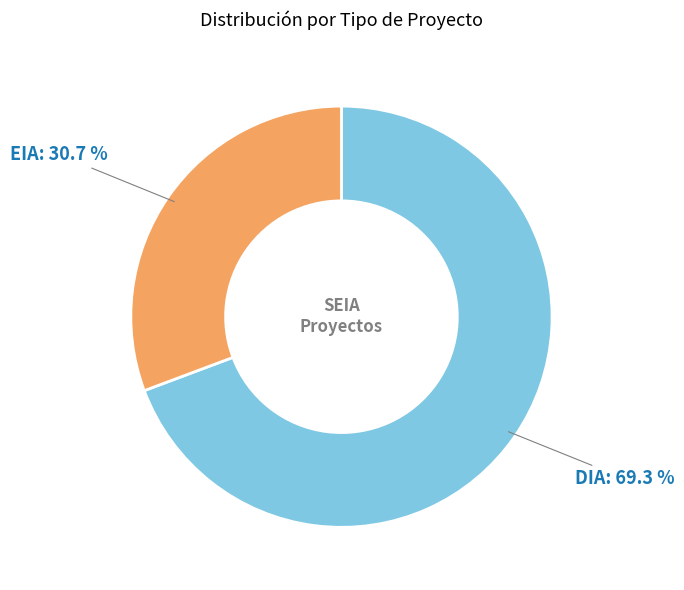

What percentage is the DIA slice, to the nearest percent?

69%